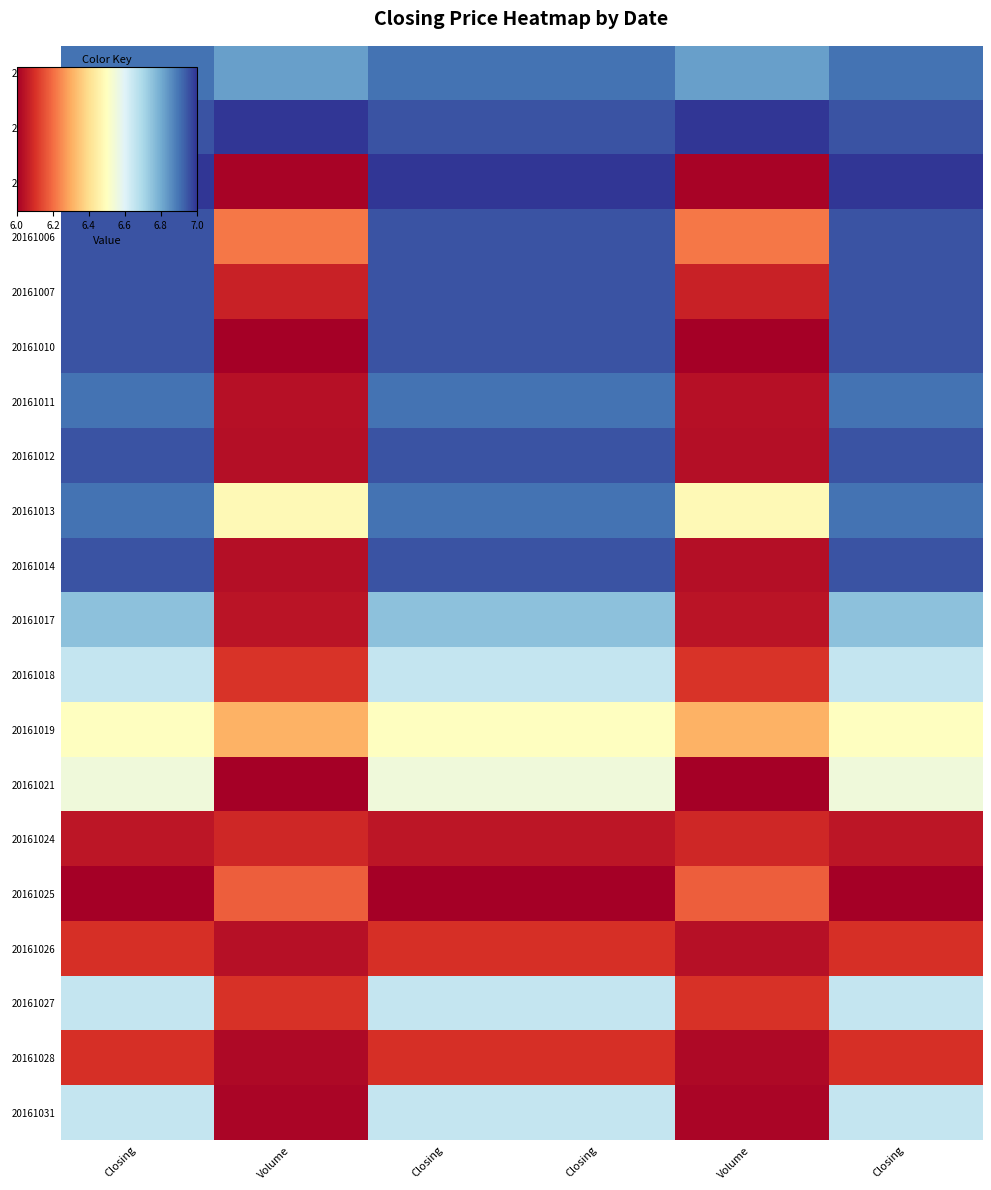

Reading left to right, transcribe all the data shown in this chart.

20161003: Closing=6.9	Volume=6.8	Closing=6.9	Closing=6.9	Volume=6.8	Closing=6.9
20161004: Closing=7.0	Volume=7.0	Closing=7.0	Closing=7.0	Volume=7.0	Closing=7.0
20161005: Closing=7.0	Volume=6.0	Closing=7.0	Closing=7.0	Volume=6.0	Closing=7.0
20161006: Closing=7.0	Volume=6.2	Closing=7.0	Closing=7.0	Volume=6.2	Closing=7.0
20161007: Closing=7.0	Volume=6.1	Closing=7.0	Closing=7.0	Volume=6.1	Closing=7.0
20161010: Closing=7.0	Volume=6.0	Closing=7.0	Closing=7.0	Volume=6.0	Closing=7.0
20161011: Closing=6.9	Volume=6.0	Closing=6.9	Closing=6.9	Volume=6.0	Closing=6.9
20161012: Closing=7.0	Volume=6.0	Closing=7.0	Closing=7.0	Volume=6.0	Closing=7.0
20161013: Closing=6.9	Volume=6.5	Closing=6.9	Closing=6.9	Volume=6.5	Closing=6.9
20161014: Closing=7.0	Volume=6.0	Closing=7.0	Closing=7.0	Volume=6.0	Closing=7.0
20161017: Closing=6.8	Volume=6.0	Closing=6.8	Closing=6.8	Volume=6.0	Closing=6.8
20161018: Closing=6.7	Volume=6.1	Closing=6.7	Closing=6.7	Volume=6.1	Closing=6.7
20161019: Closing=6.5	Volume=6.3	Closing=6.5	Closing=6.5	Volume=6.3	Closing=6.5
20161021: Closing=6.5	Volume=6.0	Closing=6.5	Closing=6.5	Volume=6.0	Closing=6.5
20161024: Closing=6.0	Volume=6.1	Closing=6.0	Closing=6.0	Volume=6.1	Closing=6.0
20161025: Closing=6.0	Volume=6.2	Closing=6.0	Closing=6.0	Volume=6.2	Closing=6.0
20161026: Closing=6.1	Volume=6.0	Closing=6.1	Closing=6.1	Volume=6.0	Closing=6.1
20161027: Closing=6.7	Volume=6.1	Closing=6.7	Closing=6.7	Volume=6.1	Closing=6.7
20161028: Closing=6.1	Volume=6.0	Closing=6.1	Closing=6.1	Volume=6.0	Closing=6.1
20161031: Closing=6.7	Volume=6.0	Closing=6.7	Closing=6.7	Volume=6.0	Closing=6.7